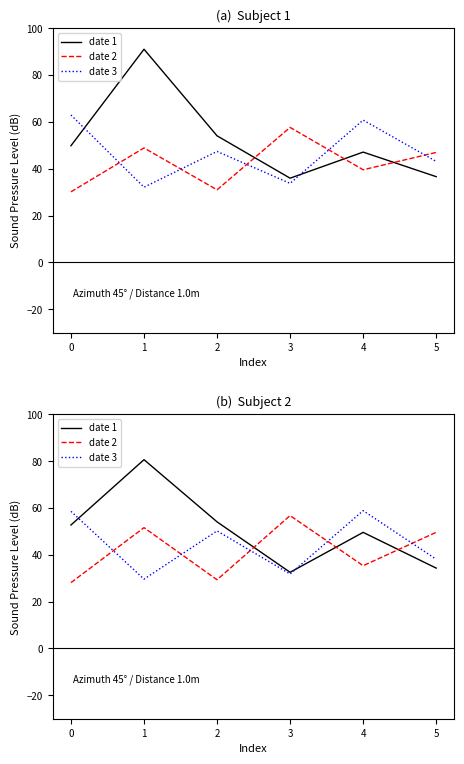

How many lines are shown in the chart?

3